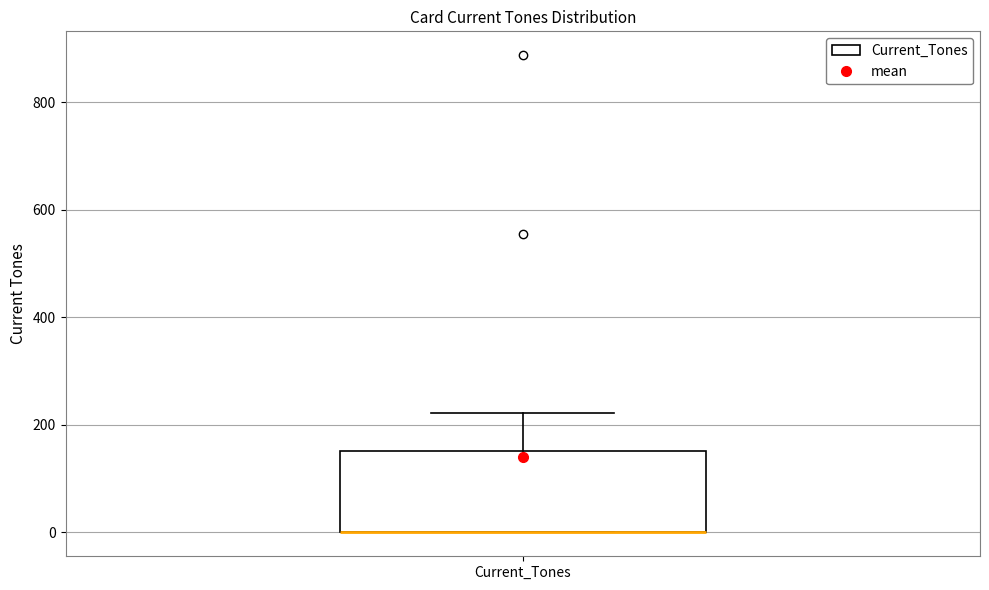

Read this box plot against the y-axis: the position of the median line, the range covered by the box, and the ends of both whiskers. The values are not printed on the chart, so give them approximately, as read against the axis.

median 0 (drawn on the box's lower edge), box 0 to 160, whiskers 0 to 220